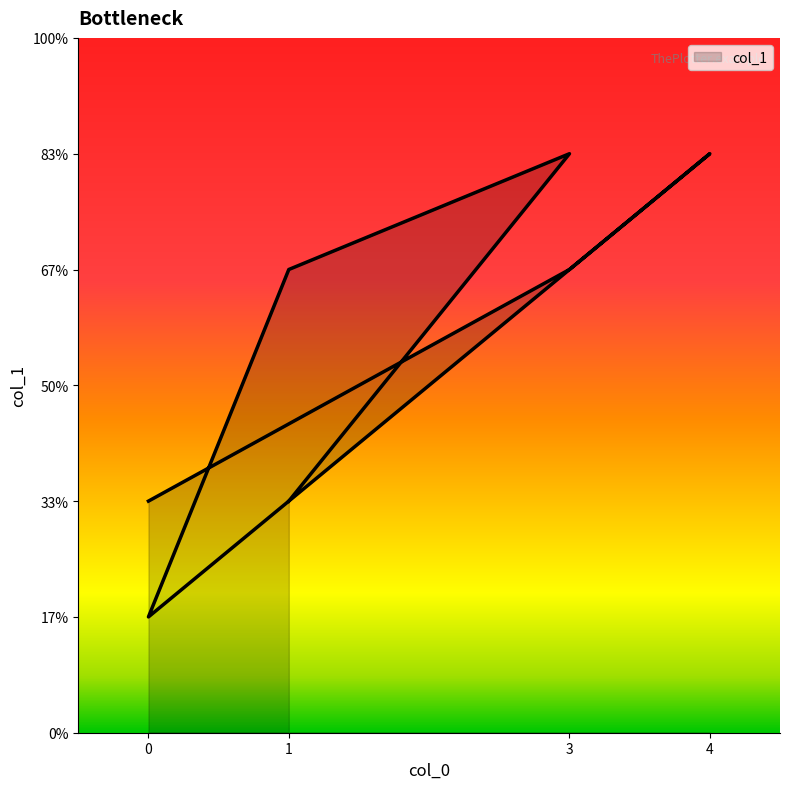

List the labels in order of value, smallest first.

0, 1, 0, 1, 3, 3, 4